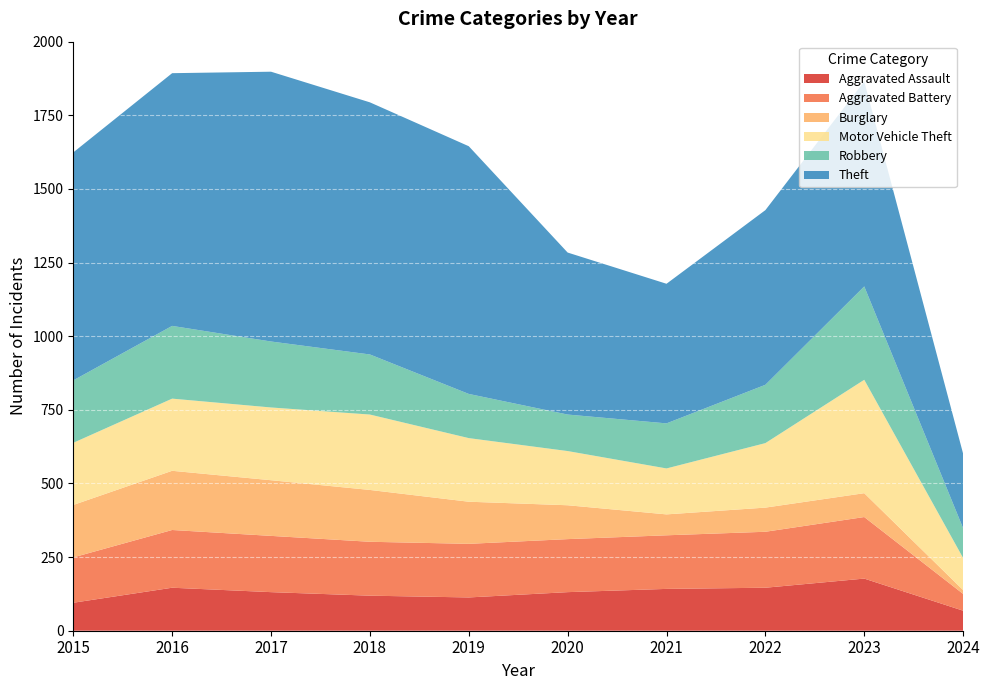

Reading left to right, what are all the values shown in this chart?

Aggravated Assault: 95	146	131	119	113	131	142	146	177	68
Aggravated Battery: 154	196	191	183	182	180	182	190	209	57
Burglary: 178	201	189	176	143	115	71	82	81	13
Motor Vehicle Theft: 211	245	247	256	216	184	156	219	385	109
Robbery: 212	247	224	204	150	124	153	198	317	101
Theft: 774	858	916	856	841	550	474	593	696	253